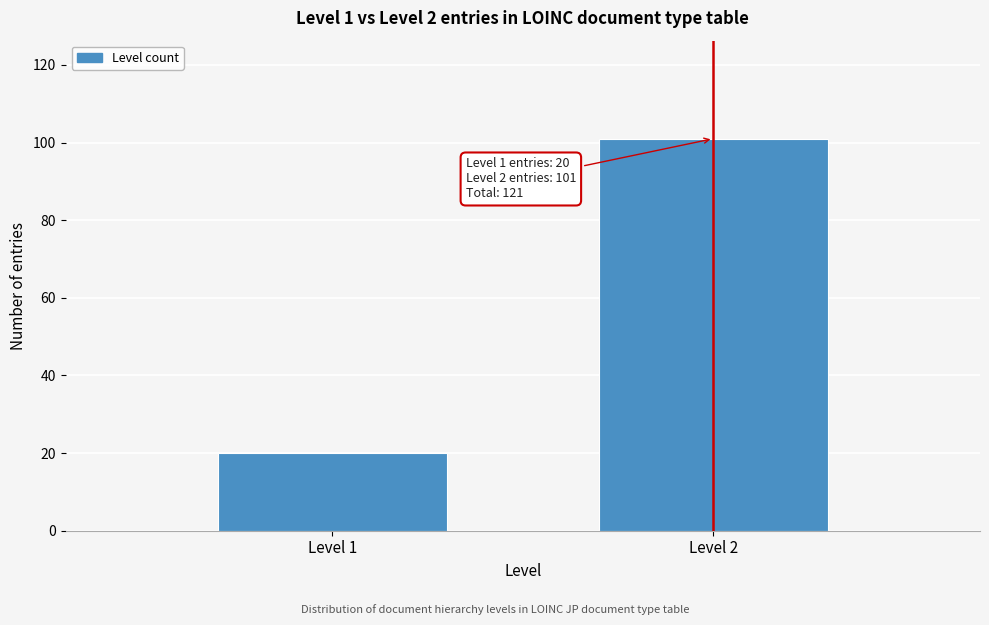

Reading left to right, transcribe all the data shown in this chart.

20	101